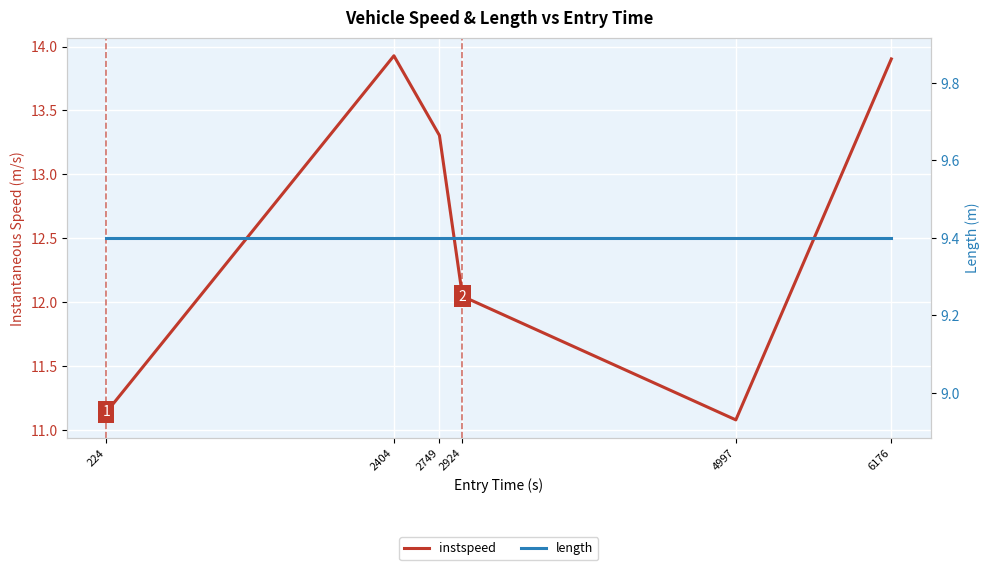

How many lines are shown in the chart?

2